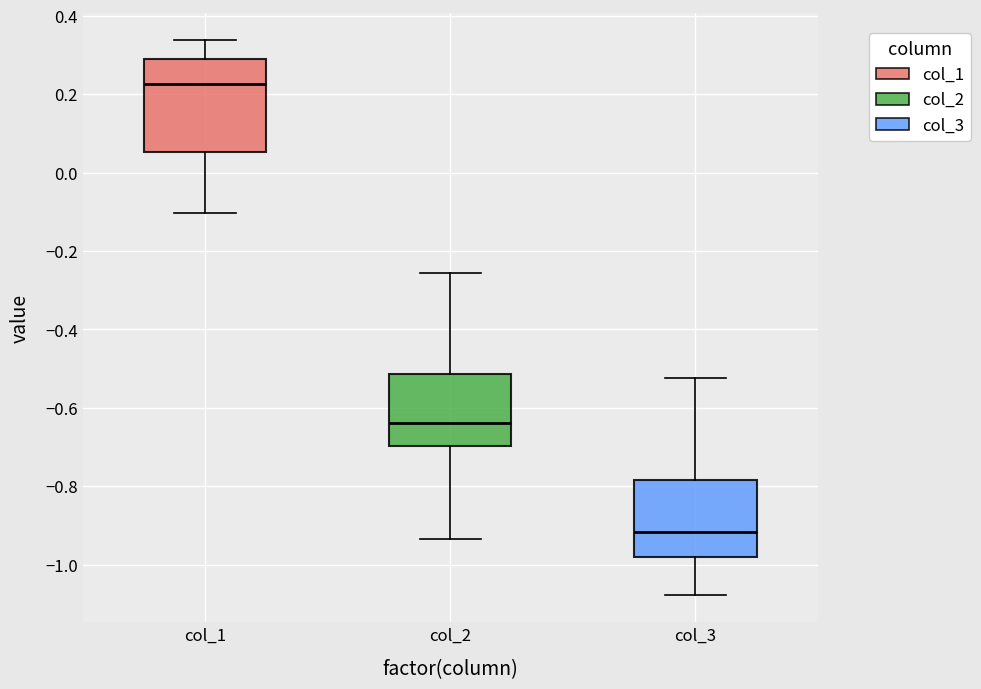

Where does the lower whisker of the box for col_1 end on the y-axis? The values are not printed on the chart, so give them approximately, as read against the axis.

-0.10